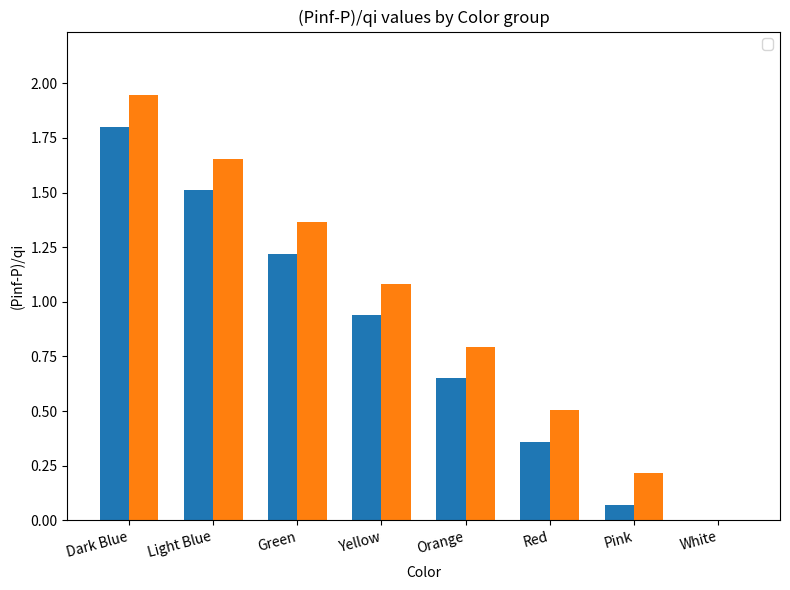

Count the number of categories in the chart.

8